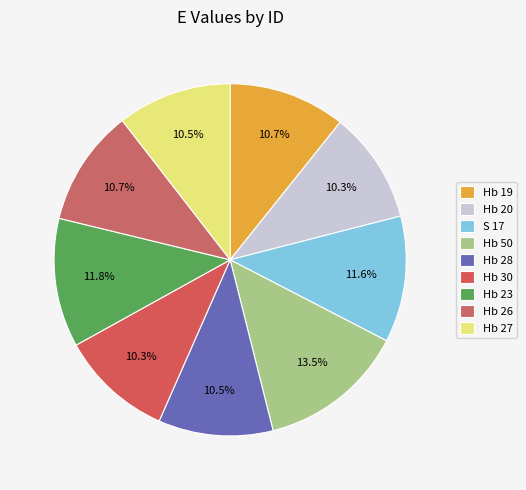

The Hb 19 slice represents 11% of the pie. True or false?

True